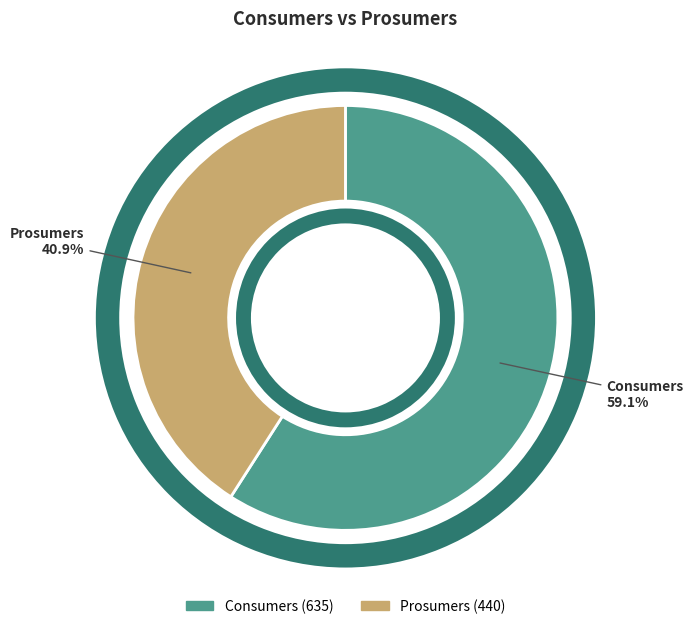

Is Prosumers the majority of the pie?

No